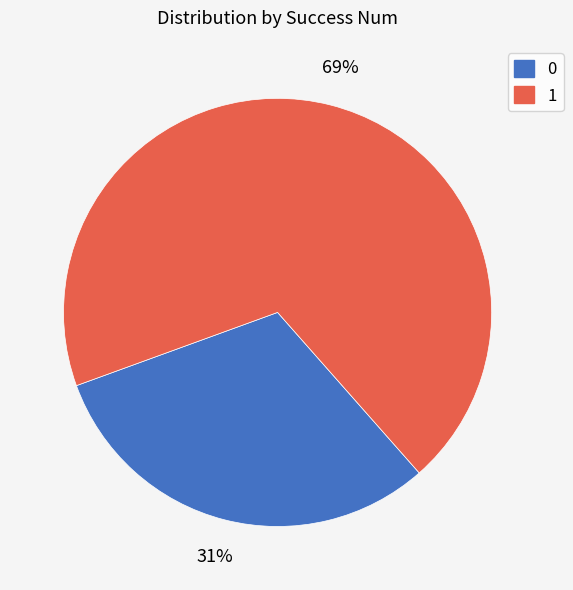

To the nearest percent, what portion does 1 represent?

69%